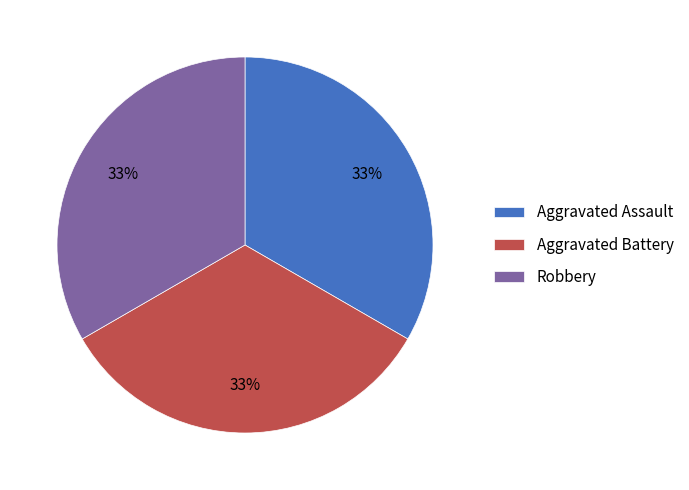

To the nearest percent, what portion does Aggravated Assault represent?

33%